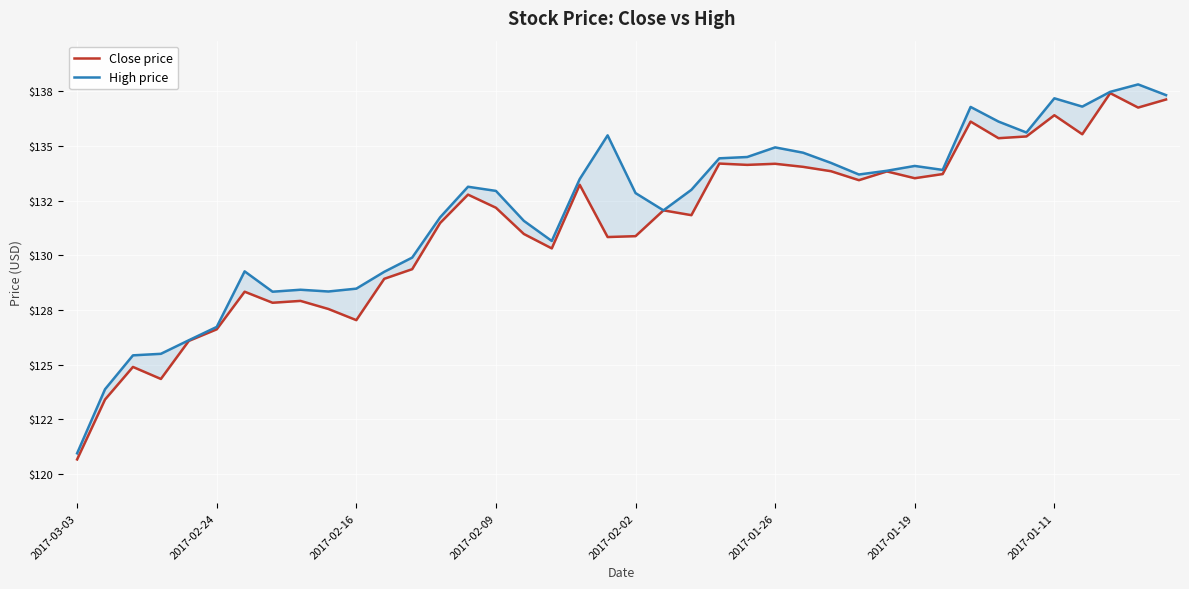

Reading left to right, extract all data points from this chart.

Close price: 120.7	123.4	124.9	124.3	126.1	126.6	128.3	127.8	127.9	127.5	127.0	128.9	129.4	131.5	132.8	132.2	131.0	130.3	133.2	130.8	130.9	132.1	131.8	134.2	134.1	134.2	134.1	133.8	133.4	133.8	133.5	133.7	136.1	135.4	135.4	136.4	135.5	137.4	136.8	137.1
High price: 121.0	123.9	125.4	125.5	126.1	126.7	129.3	128.3	128.4	128.3	128.5	129.2	129.9	131.7	133.1	132.9	131.6	130.7	133.5	135.5	132.8	132.1	133.0	134.4	134.5	134.9	134.7	134.2	133.7	133.9	134.1	133.9	136.8	136.1	135.6	137.2	136.8	137.5	137.8	137.3